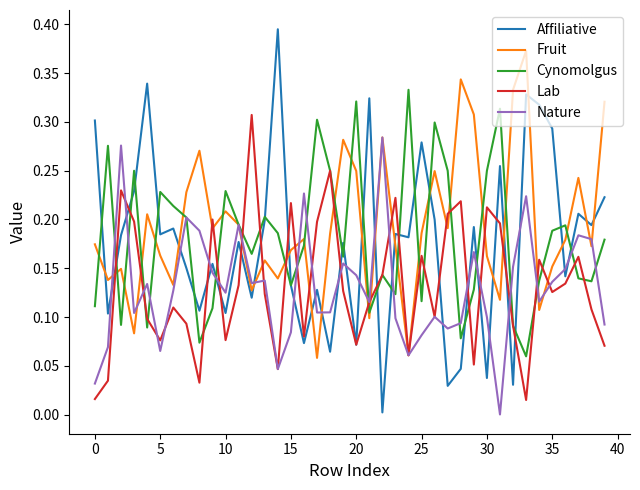

Which series has the largest range (max minus min)?

Affiliative